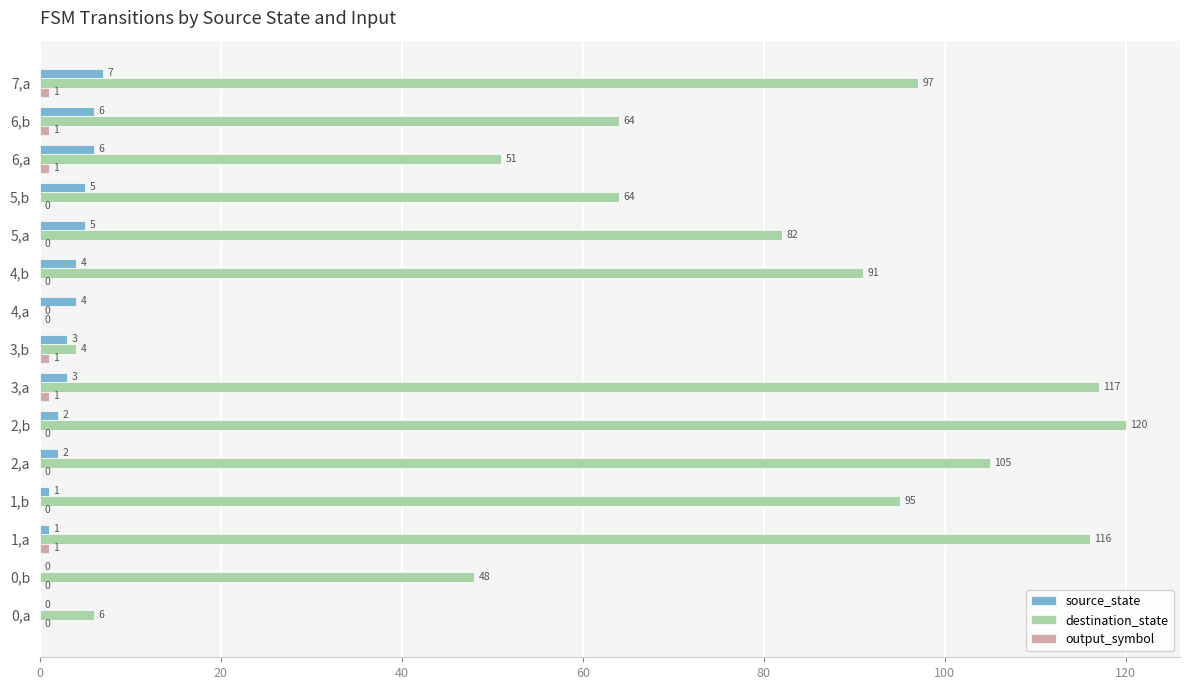

At which label does source_state reach its peak?

7,a